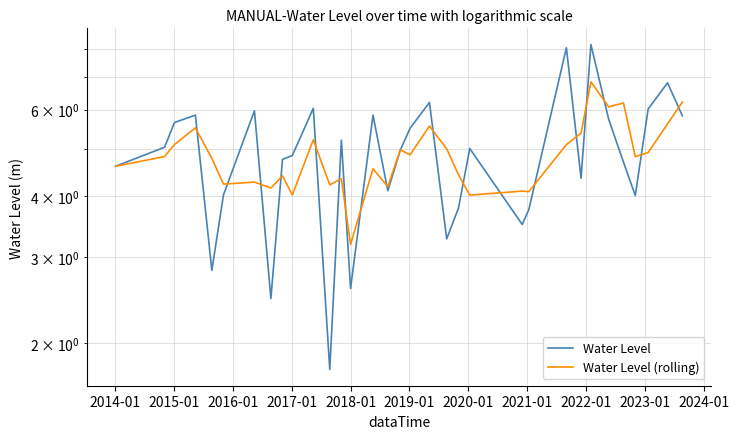

Is this an area chart (filled region under the line)?

No